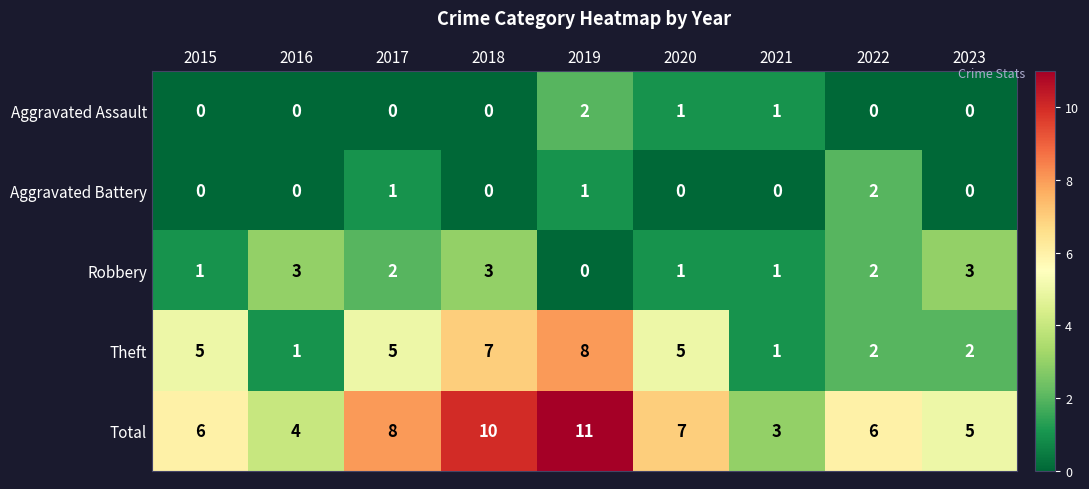

True or false: Robbery has a value of 2 at 2019.

False